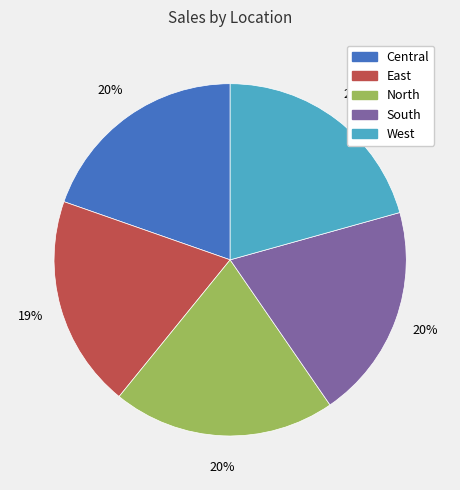

Does any single category account for the majority?

No